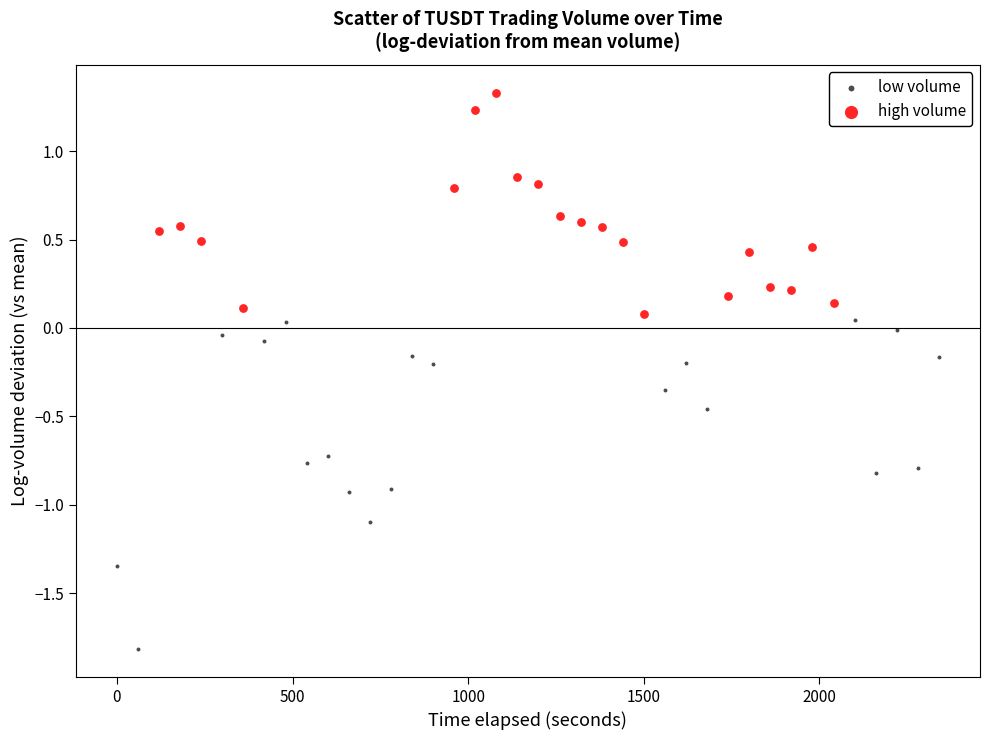

Which series has the widest spread of Y values?

low volume